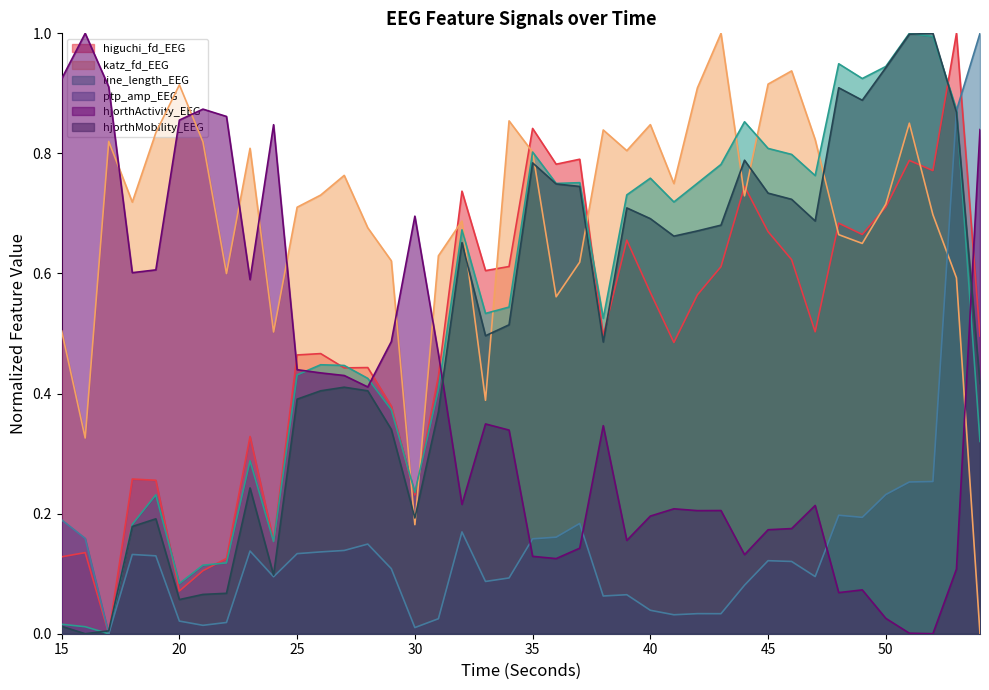

What is the average value of the hjorthMobility_EEG series?

0.5